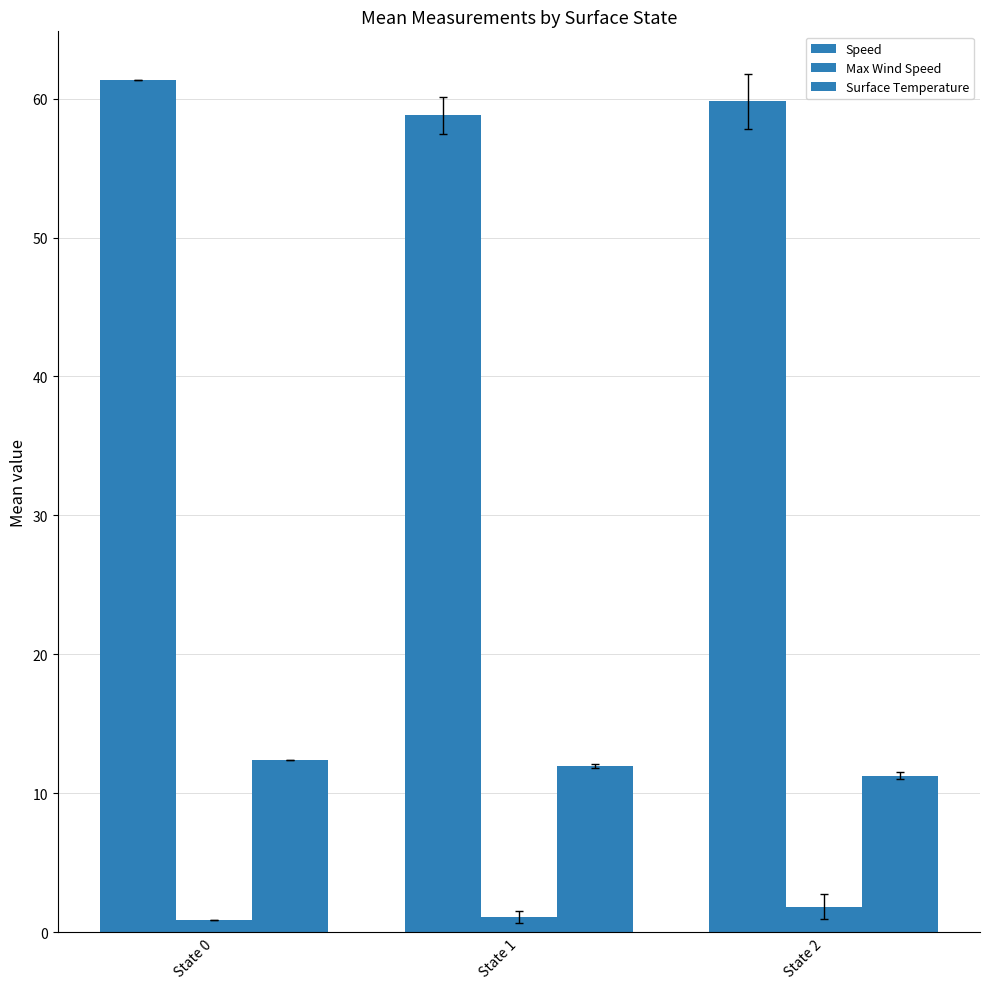

Are the bars horizontal?

No